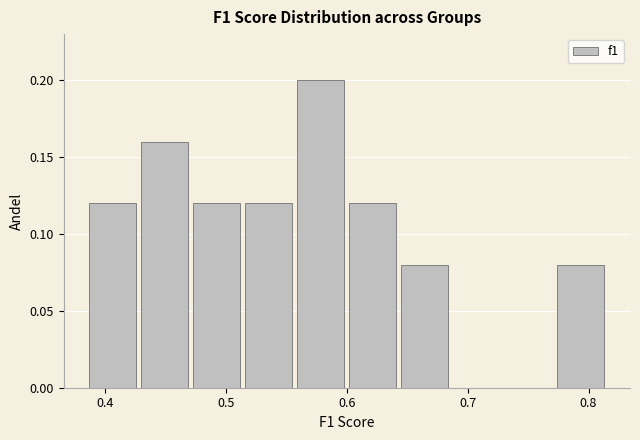

Reading left to right, list every bar in this chart as the range it spans on the x-axis followed by its height. Neither the bar edges nor the heights are printed on the chart, so give them approximately, as read against the axes.

0.38 to 0.43: 0.12
0.43 to 0.47: 0.16
0.47 to 0.51: 0.12
0.51 to 0.56: 0.12
0.56 to 0.60: 0.20
0.60 to 0.64: 0.12
0.64 to 0.69: 0.08
0.69 to 0.73: 0
0.73 to 0.77: 0
0.77 to 0.82: 0.08